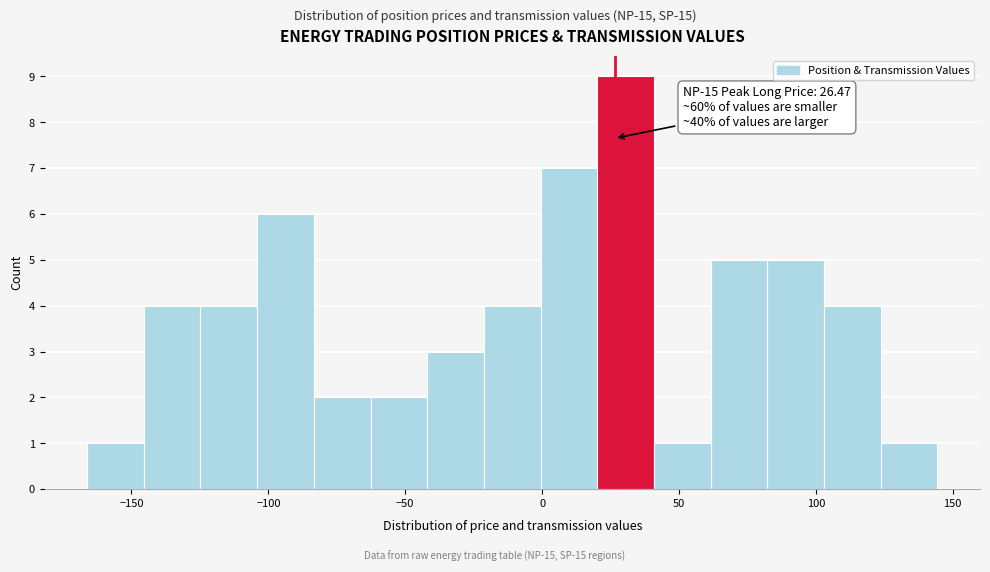

Which range on the x-axis has the tallest bar?

20 to 40